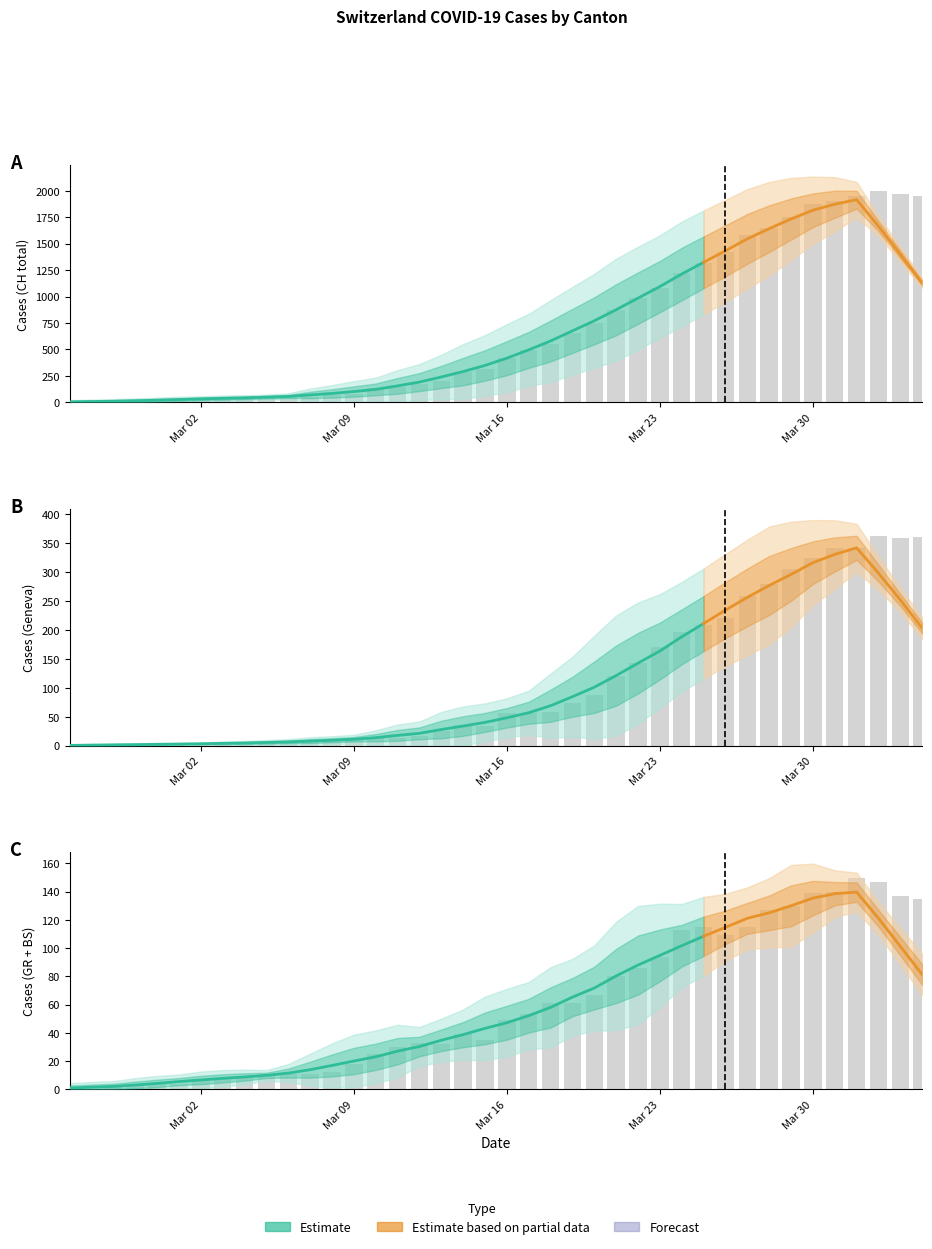

How many groups of bars are there?

40